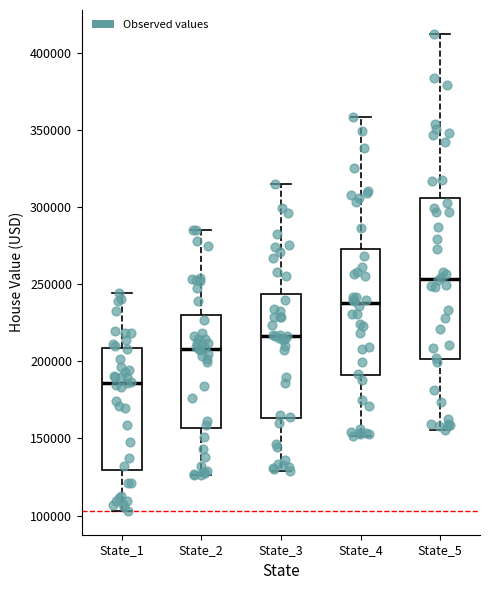

Comparing the boxes themselves (not the whiskers), which one is the tallest?

State_5